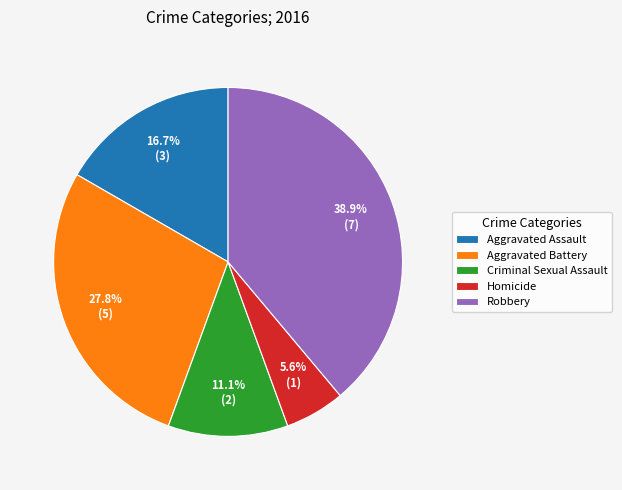

Do Aggravated Assault and Aggravated Battery together represent more than half of the pie?

No